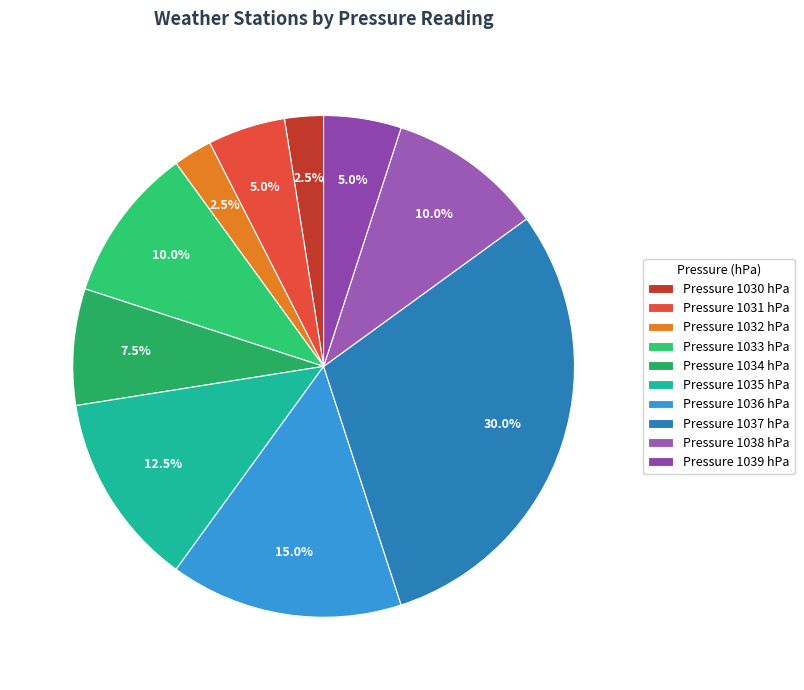

Which category has the smallest portion of the pie?

1030